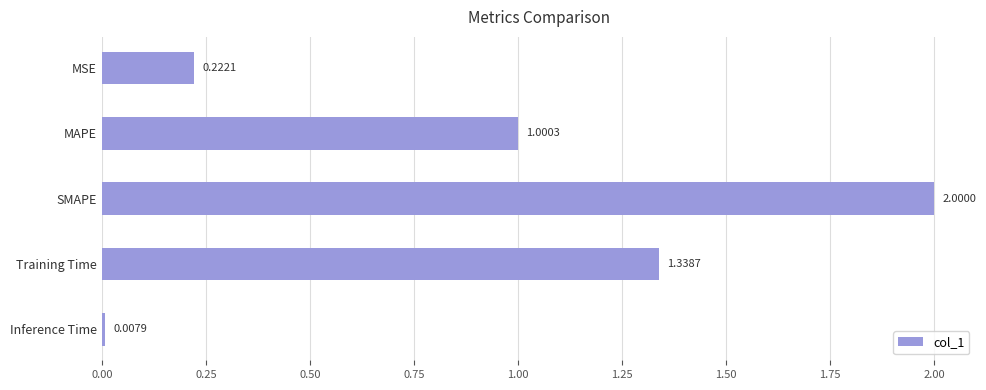

Which label corresponds to the largest value in the chart?

SMAPE